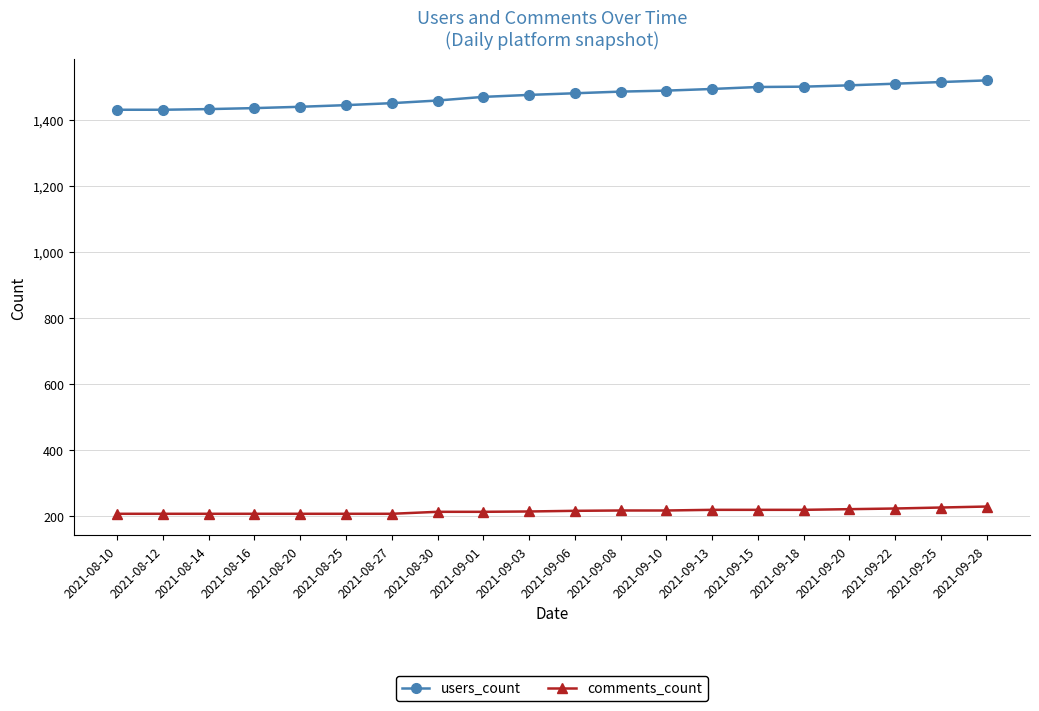

What is the greatest value displayed?

1520